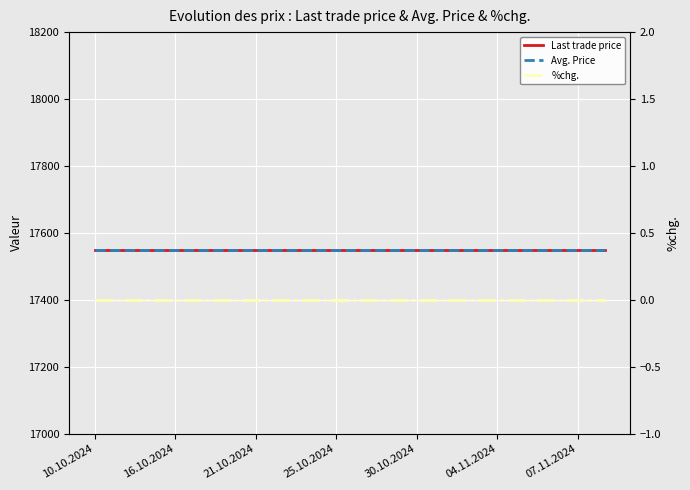

True or false: Avg. Price has a value of 24645 at 07.11.2024.

False